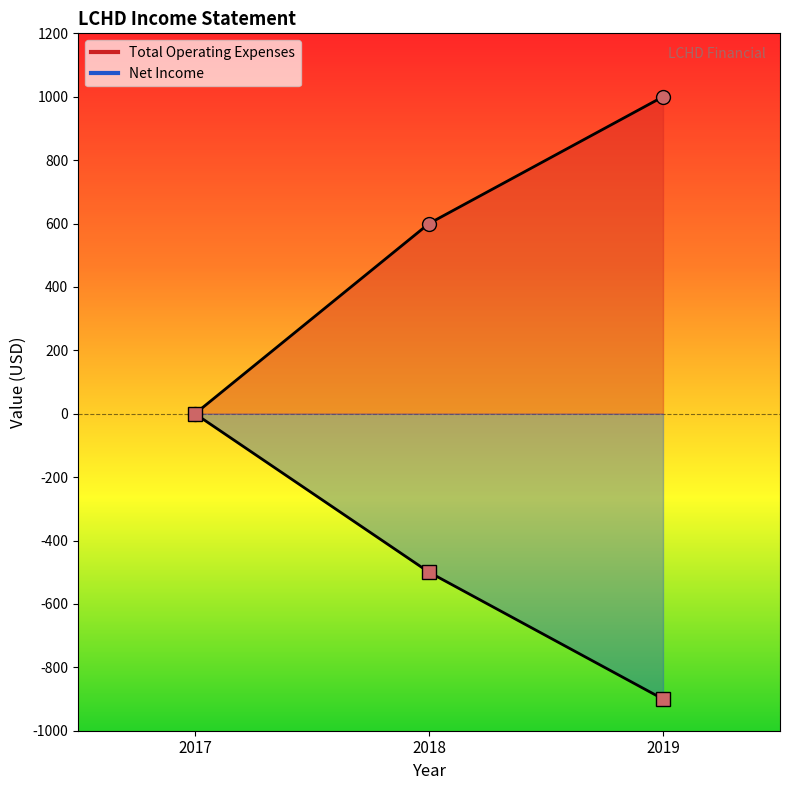

Reading right to left, list all the values displayed in this chart.

Total Operating Expenses: 1000	600	0
Net Income: -900	-500	0